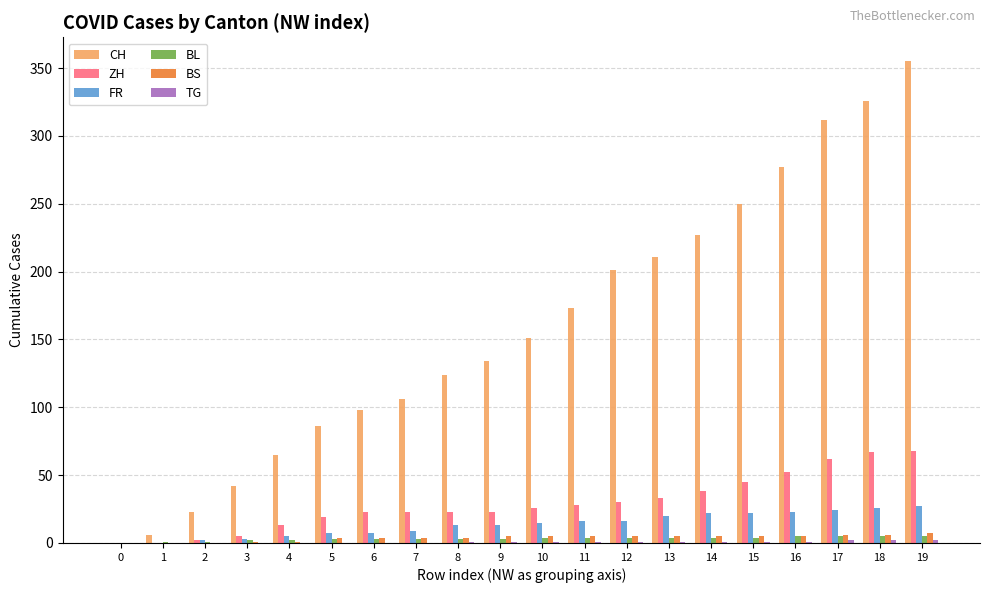

Between 2 and 10, which series saw the biggest shift?

CH